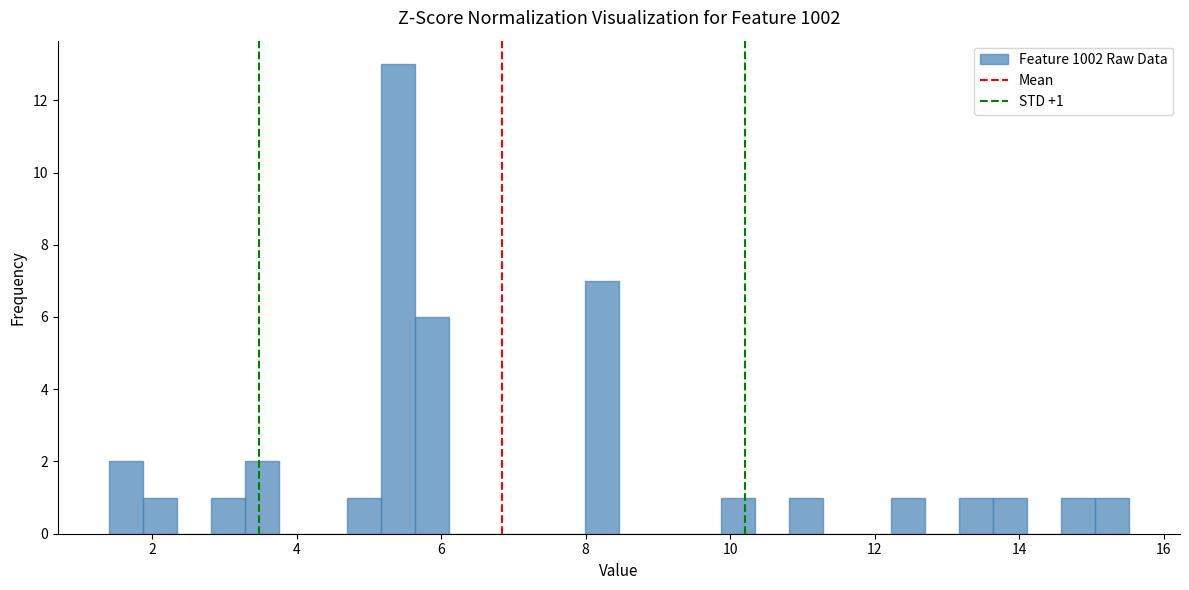

Read against the x-axis, roughly where is the centre of the tallest bar?

5.4